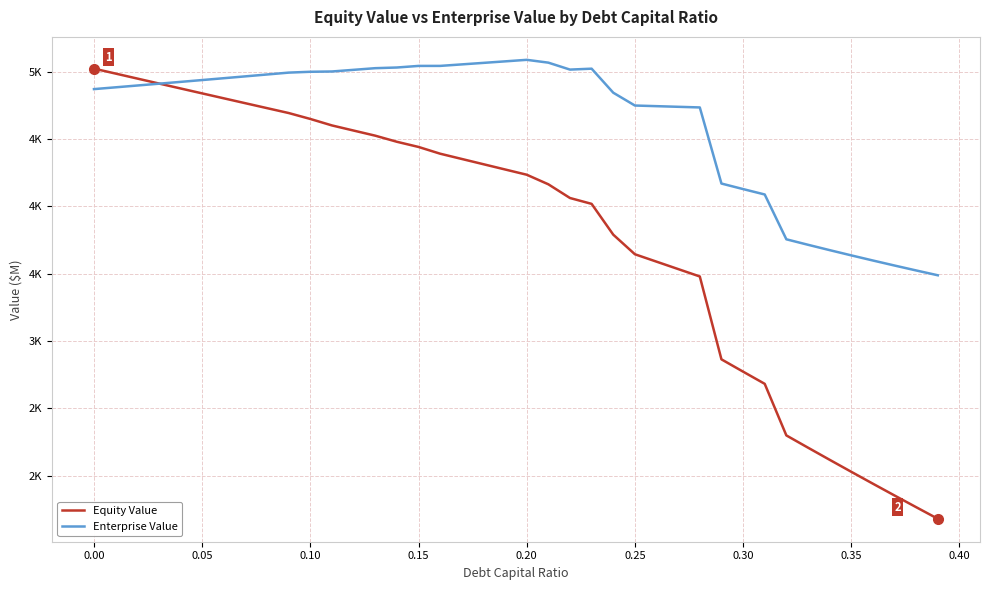

What is the sum of all Equity Value values?

151871.9